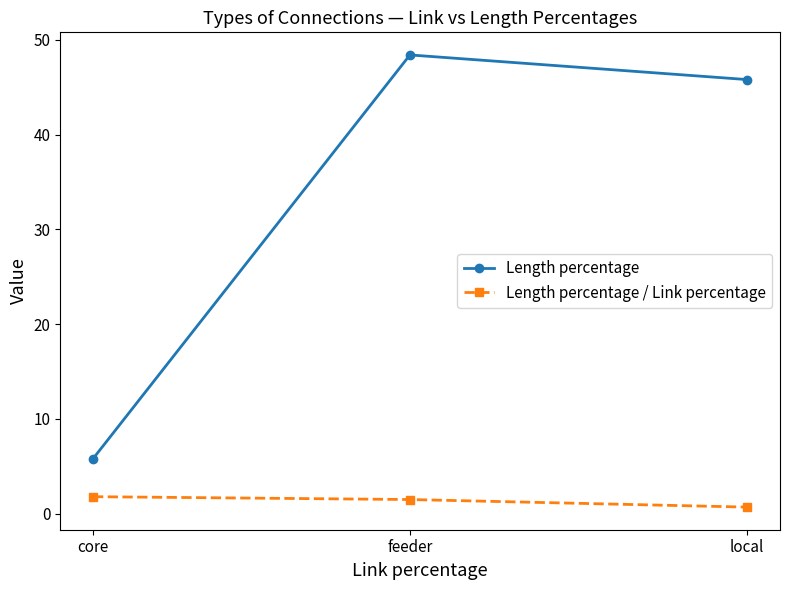

At how many categories does at least one series exceed 10?

2